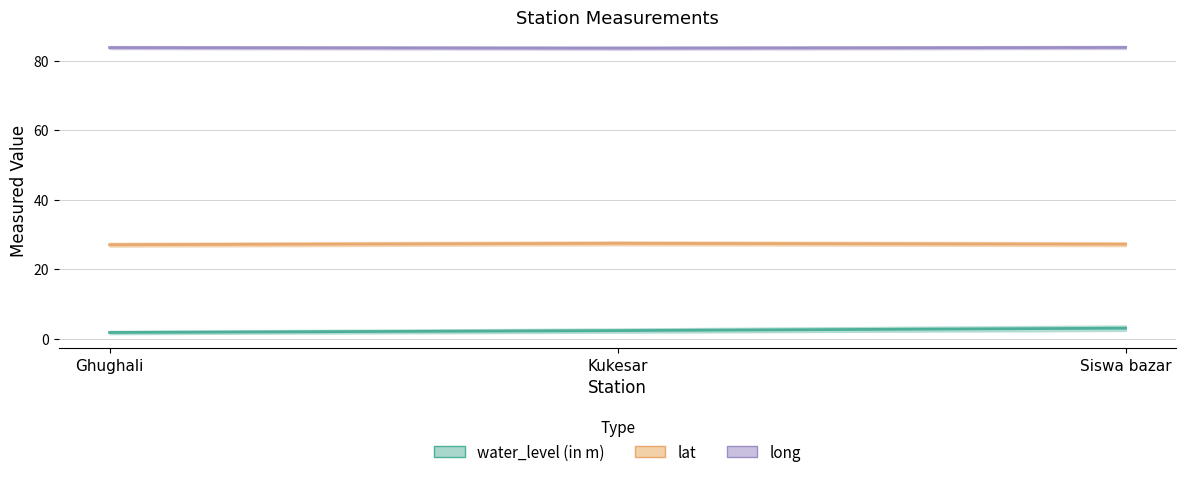

Is this an area chart (filled region under the line)?

No